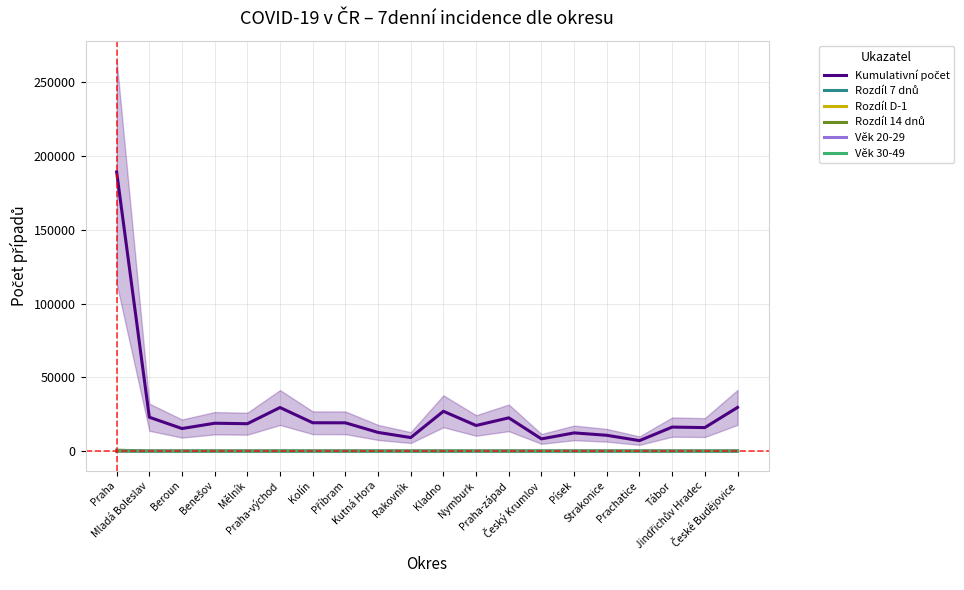

Where is the first local maximum for Rozdíl D-1?

Praha-východ